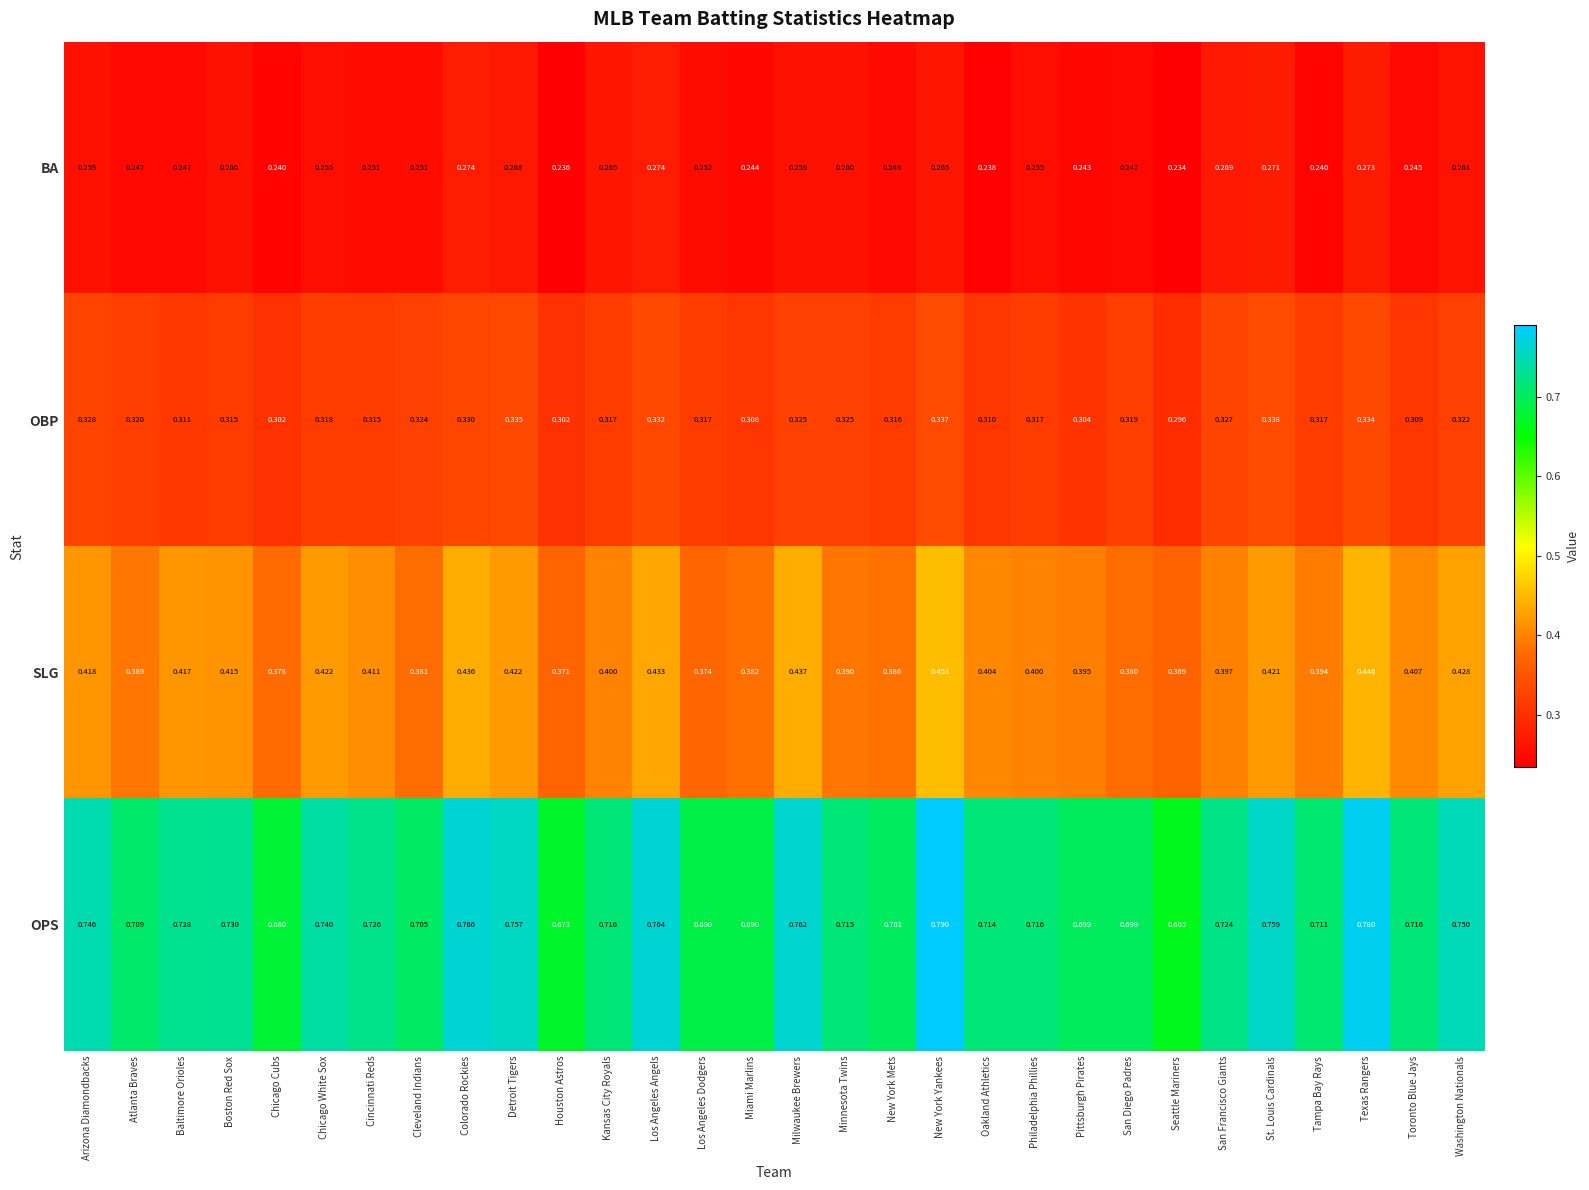

Where is SLG nearest to the value 0?

Seattle Mariners